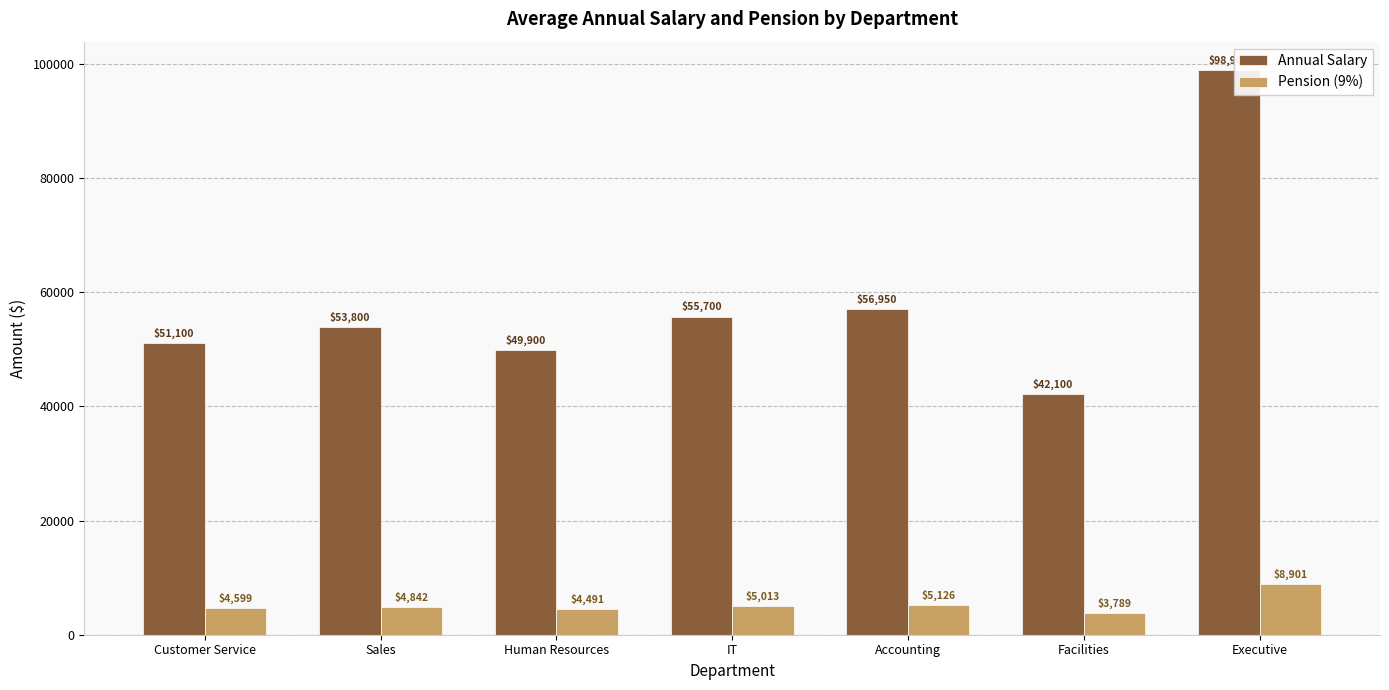

At which category does the chart reach its minimum across all series?

Facilities